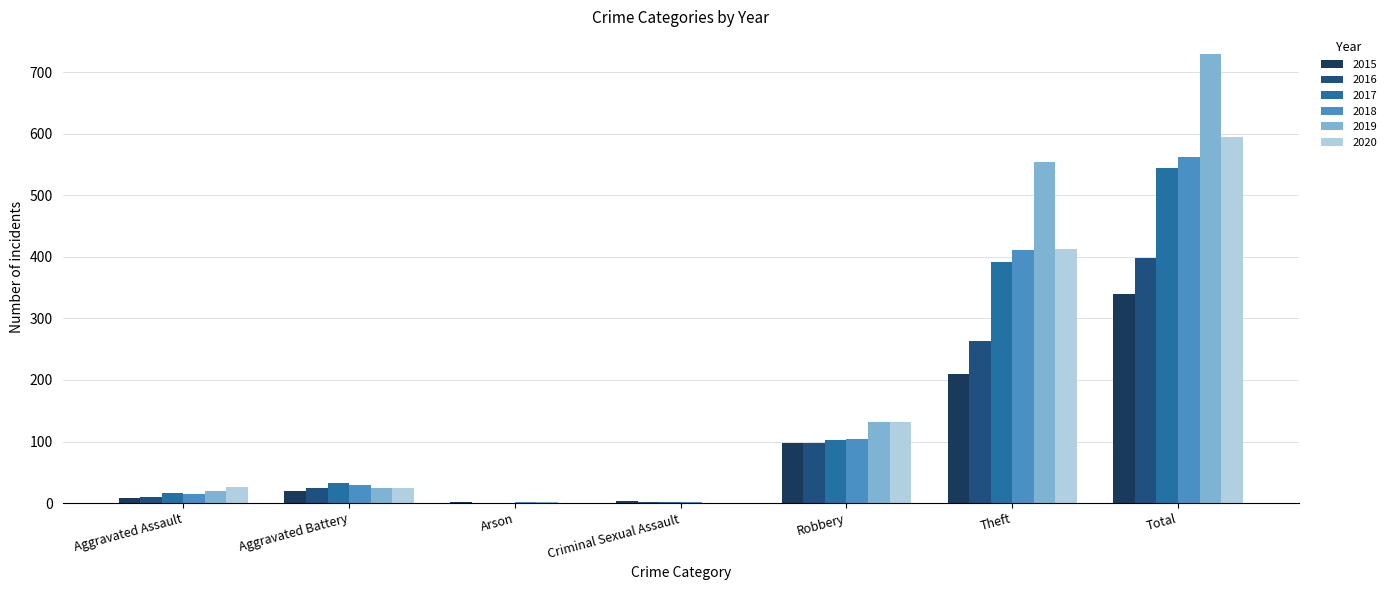

True or false: 2020 has a value of 413 at Theft.

True